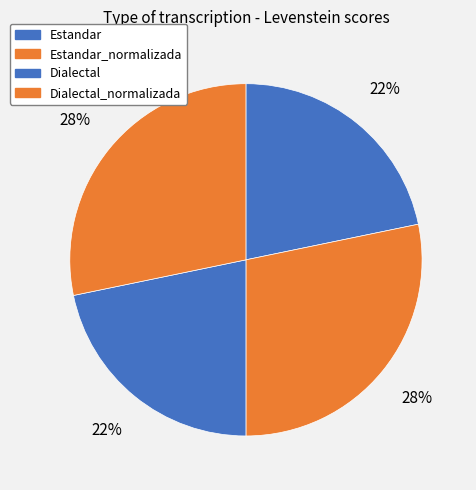

Rank the categories by value from highest to lowest.

Estandar_normalizada, Dialectal_normalizada, Estandar, Dialectal